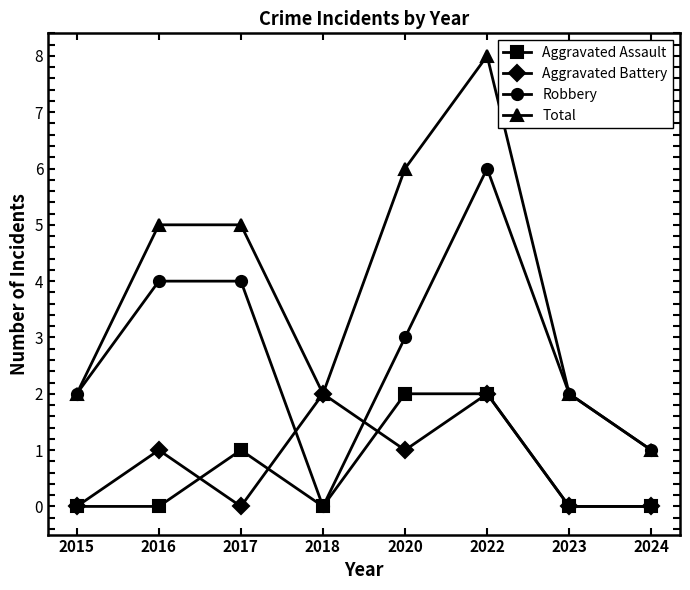

The Total series shows 2 at 2023. True or false?

True